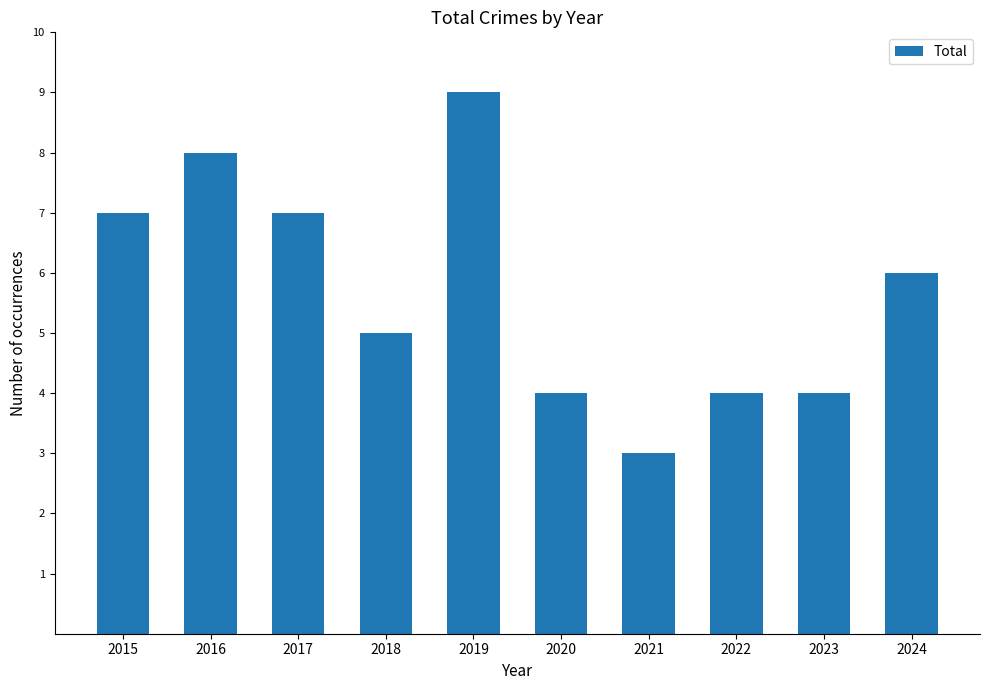

What is the average value?

6